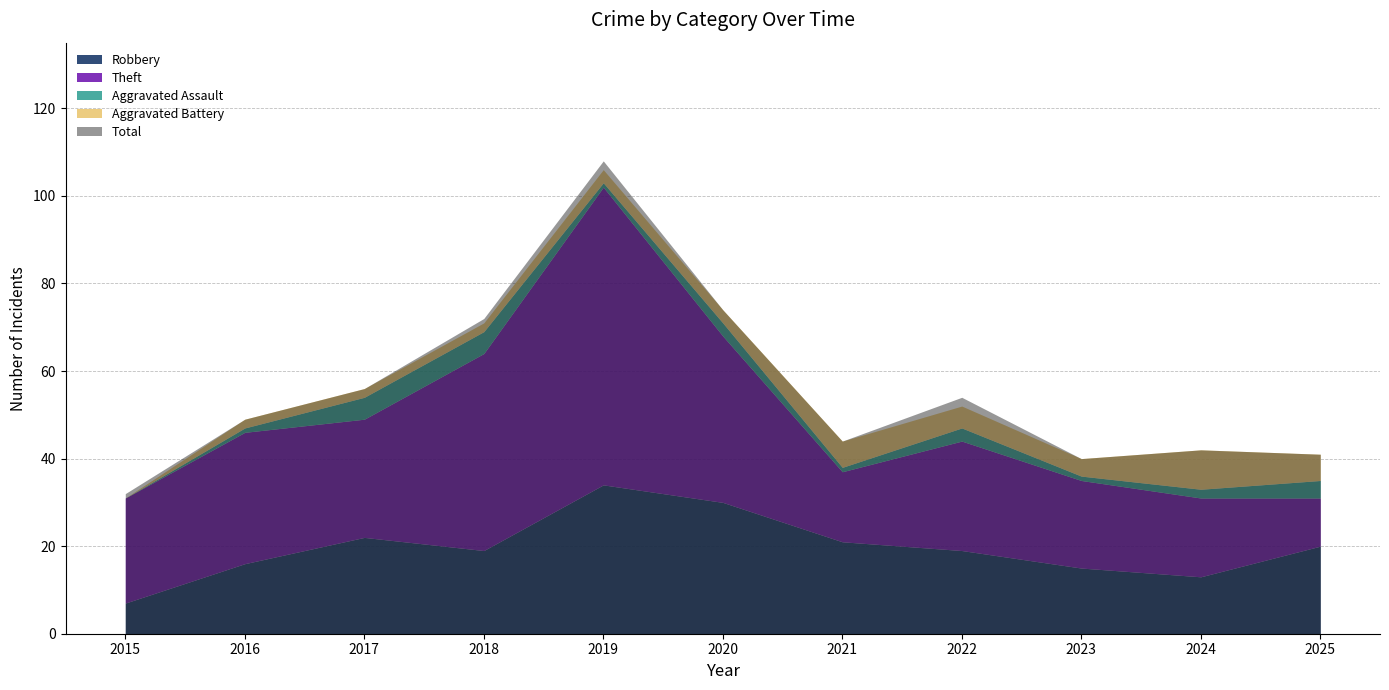

What value does the Total series have at 2019?

108